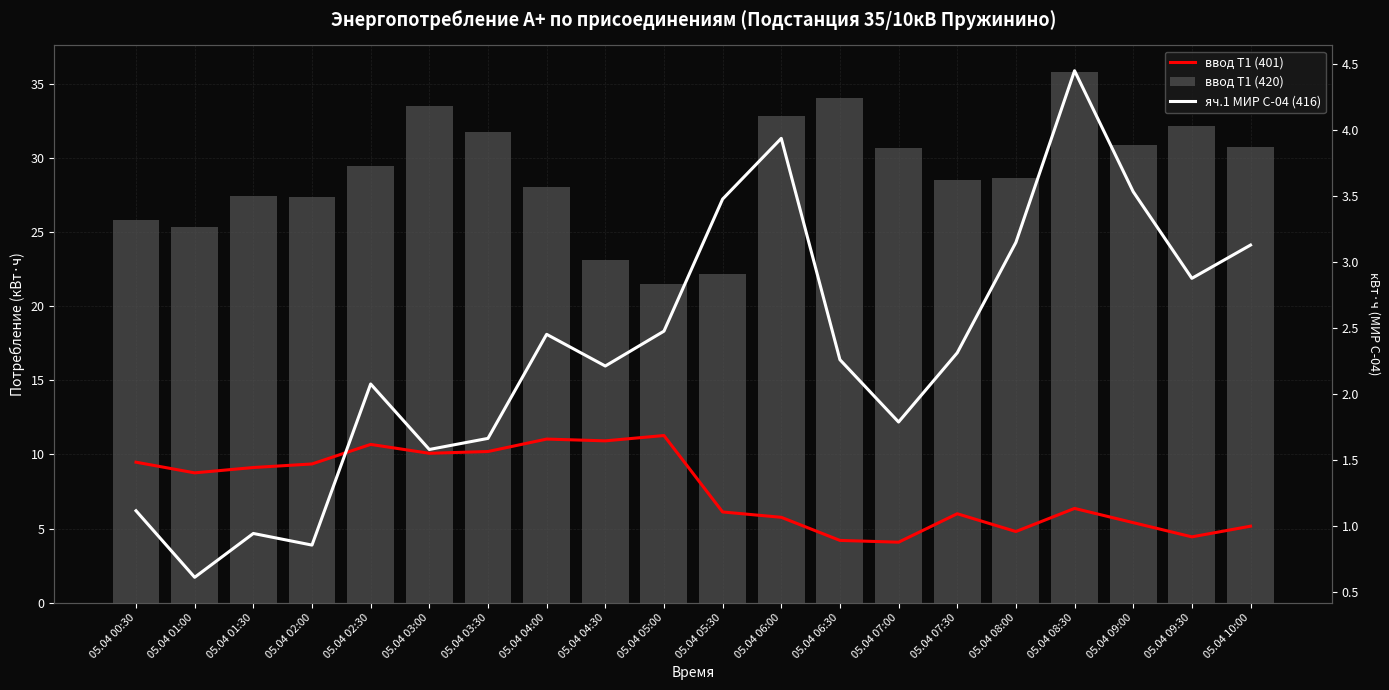

What is the maximum value shown in the chart?

35.8